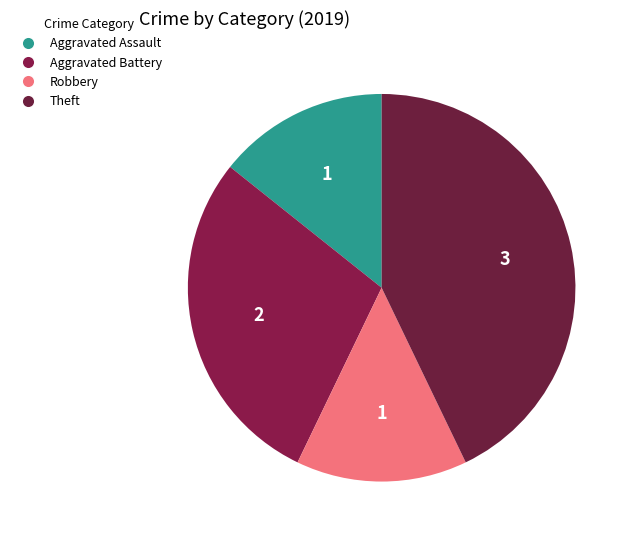

Count the number of slices in the pie.

4